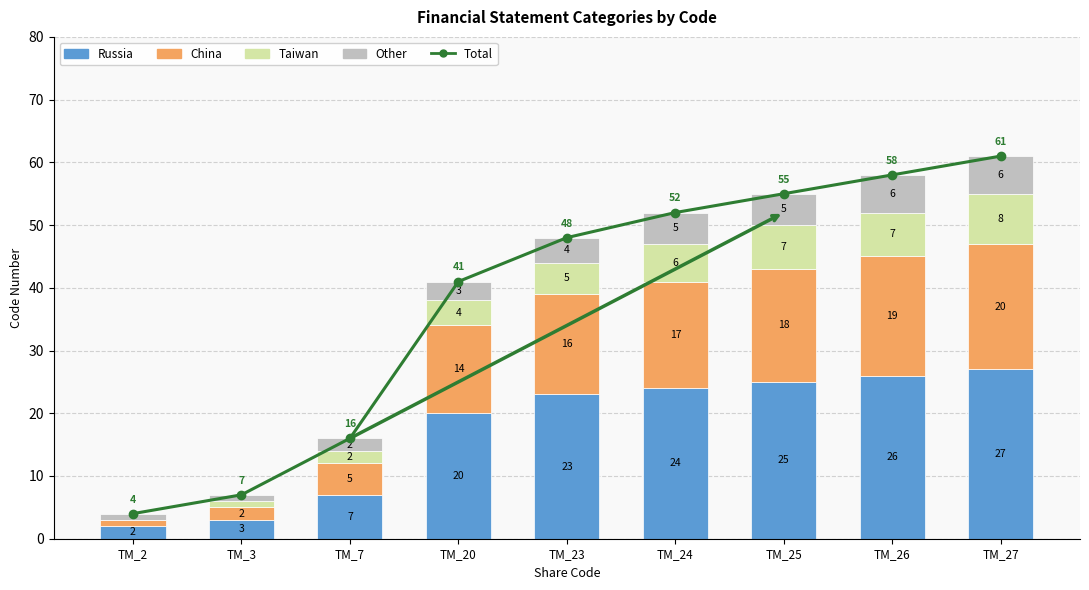

What is the difference between the highest and lowest values at TM_23?

44